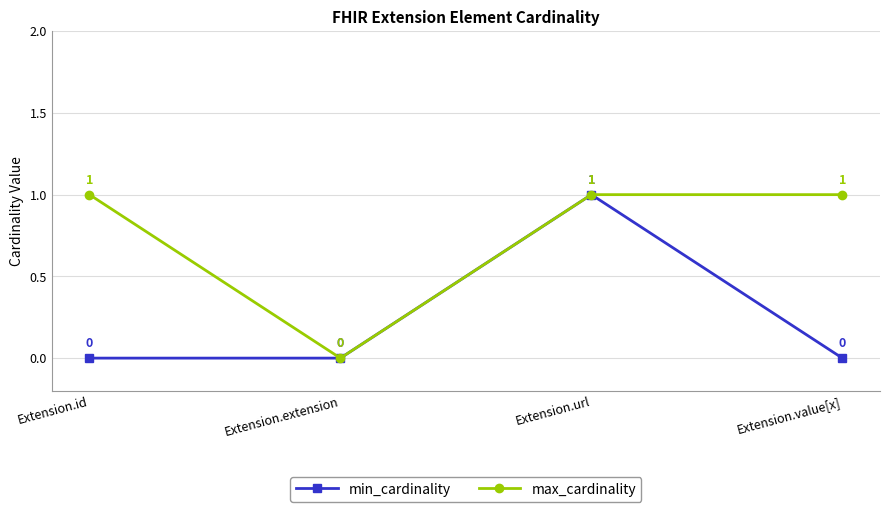

At Extension.value[x], list the series in order from smallest to largest.

min_cardinality, max_cardinality